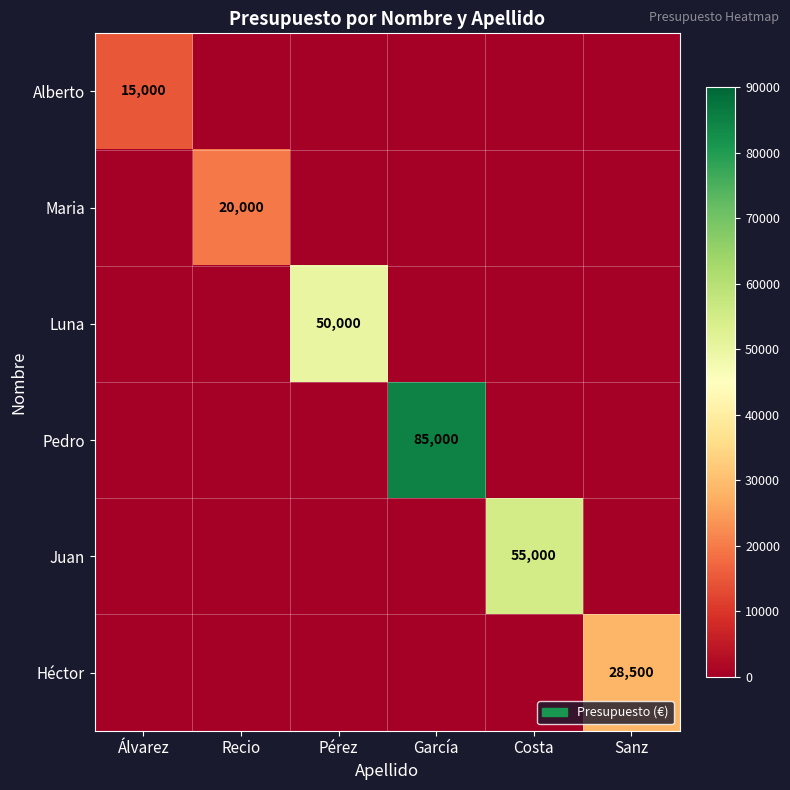

What is the total value across all series at Álvarez?

15000